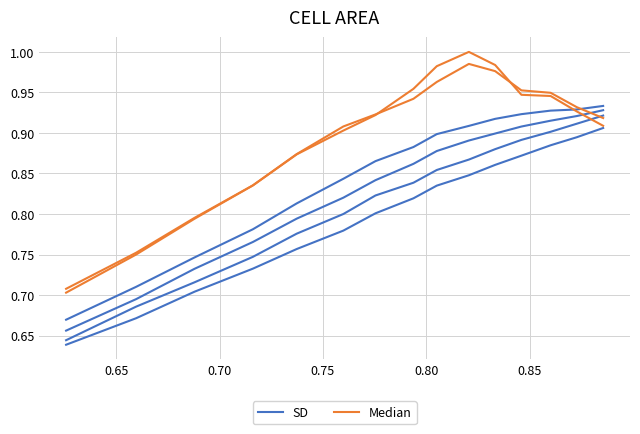

What are all the series names shown in the legend?

SD, Median